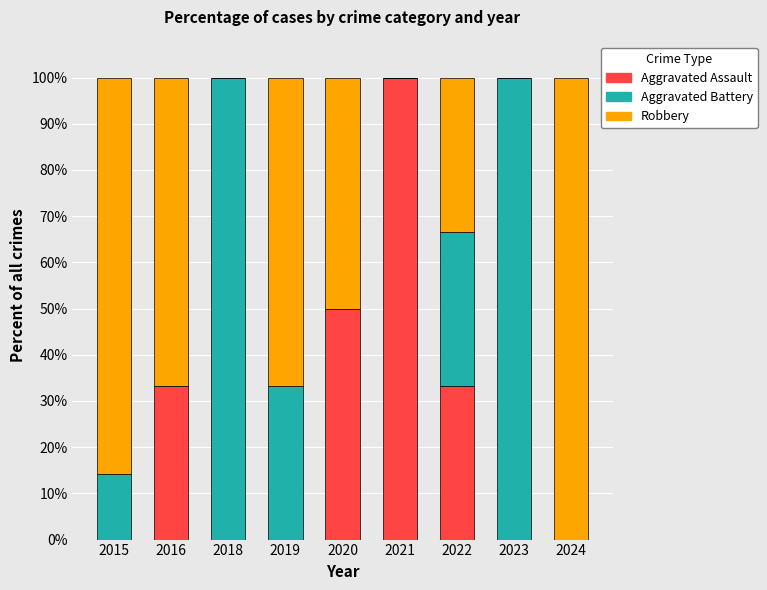

What is the total value across all series at 2016?

100.0